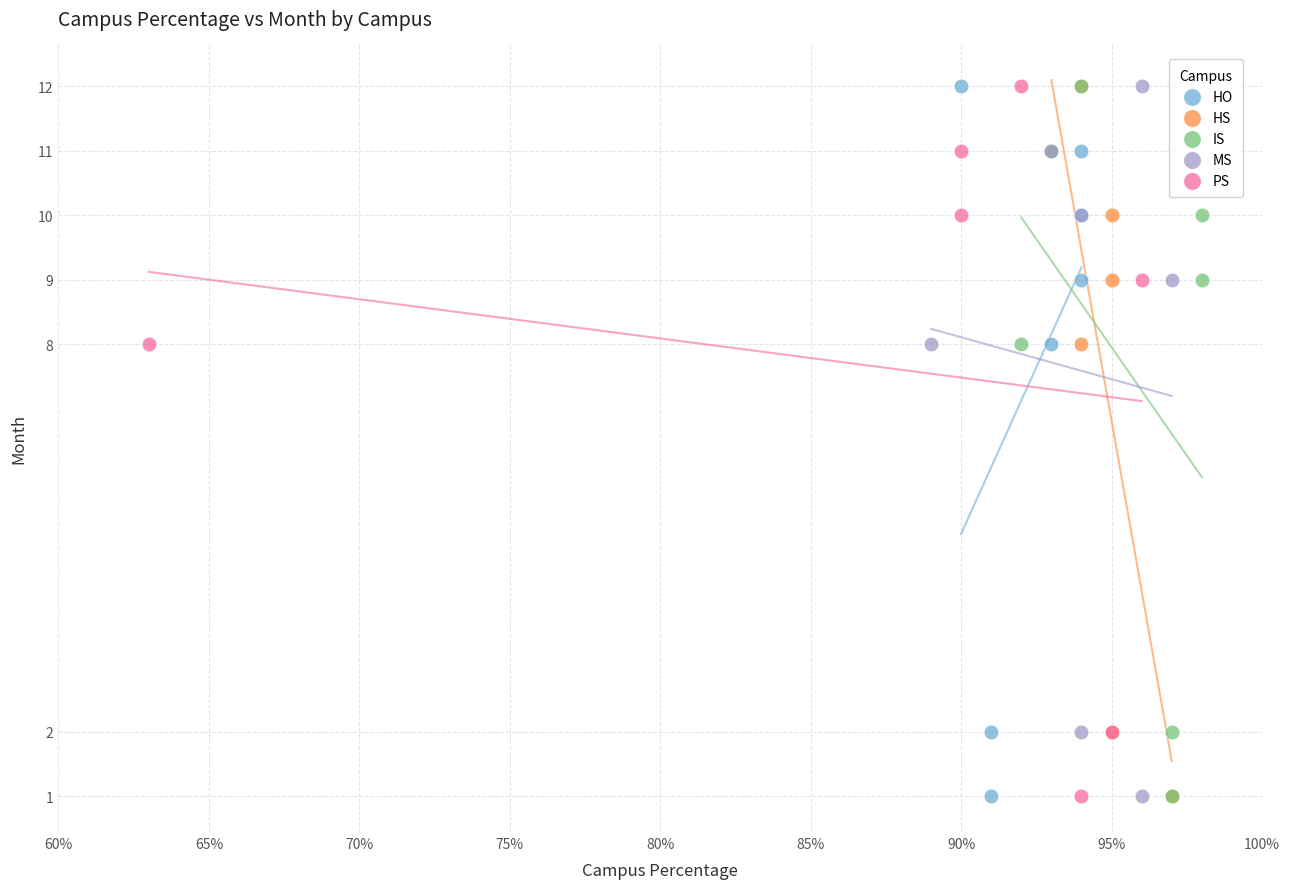

What are all the series names shown in the legend?

HO, HS, IS, MS, PS